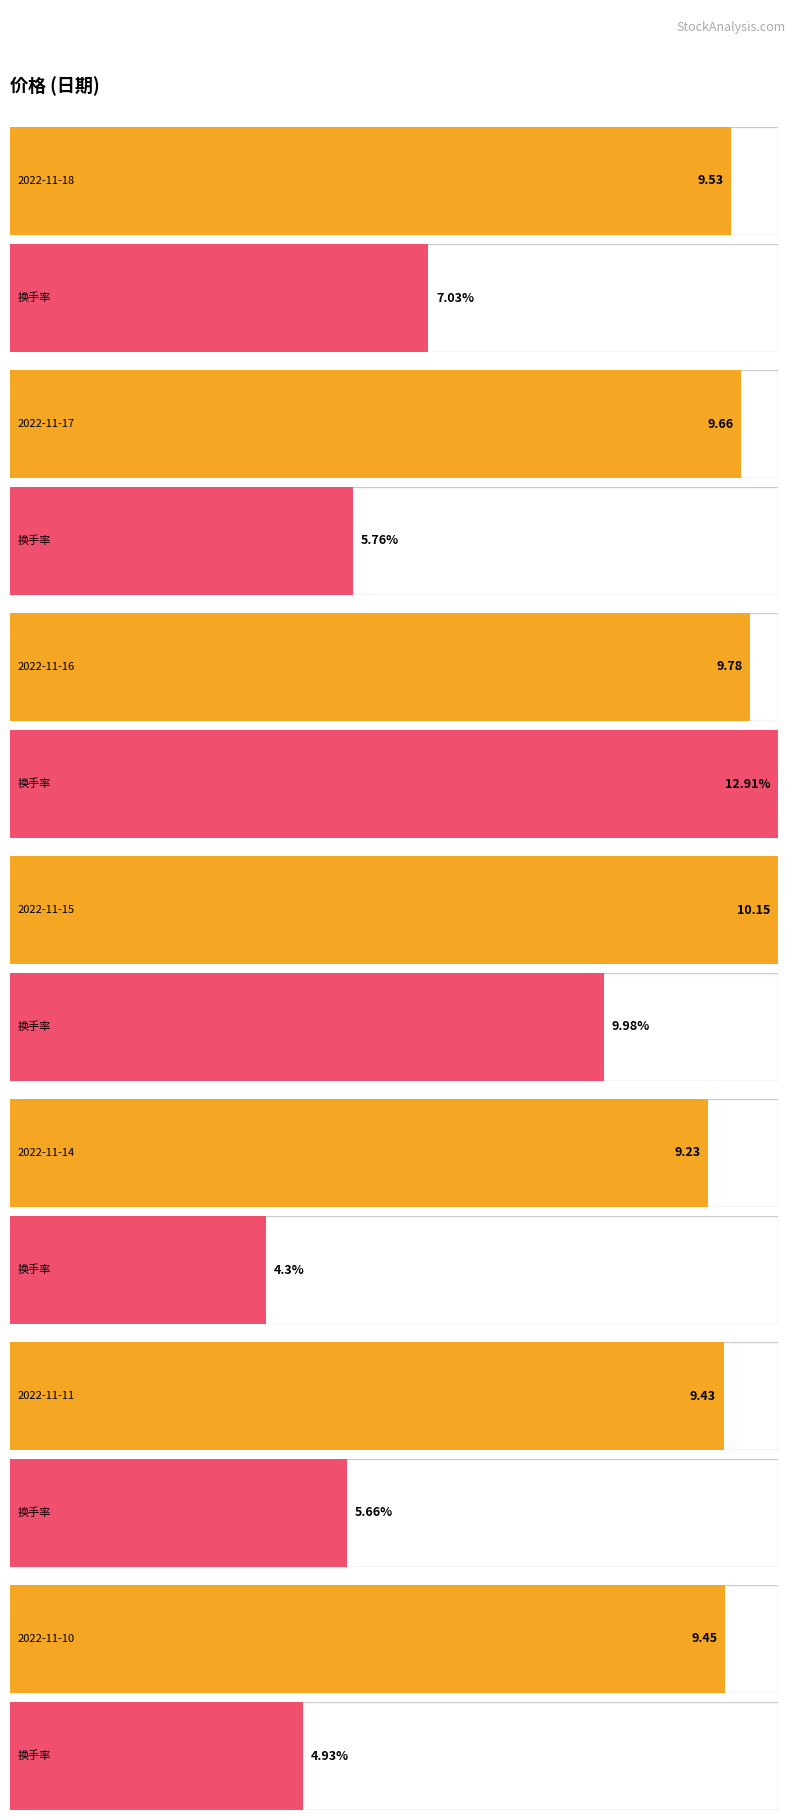

What is the sum of the 换手率 values at 2022-11-17 and 2022-11-15?

15.7